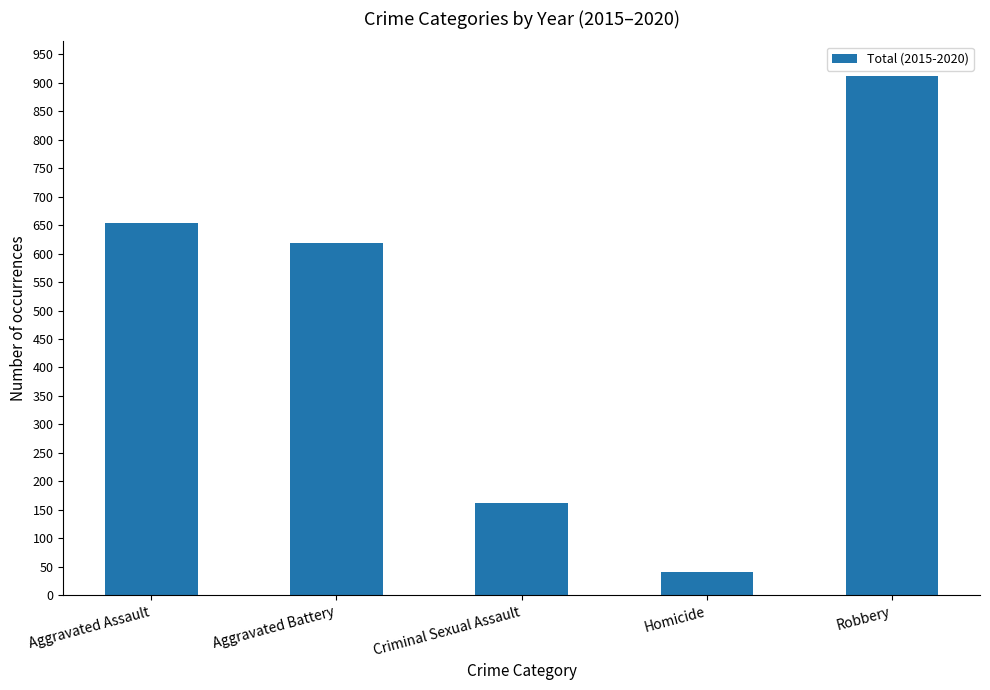

True or false: the data shows 1360 at Robbery.

False